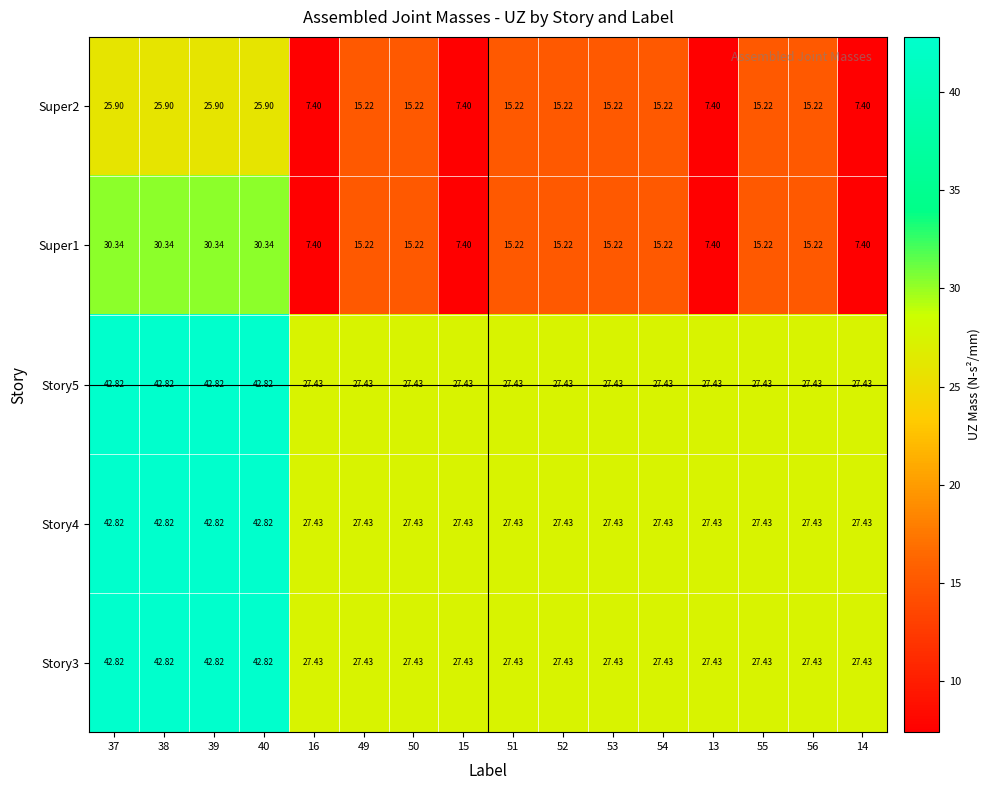

How many distinct data groups are displayed?

5